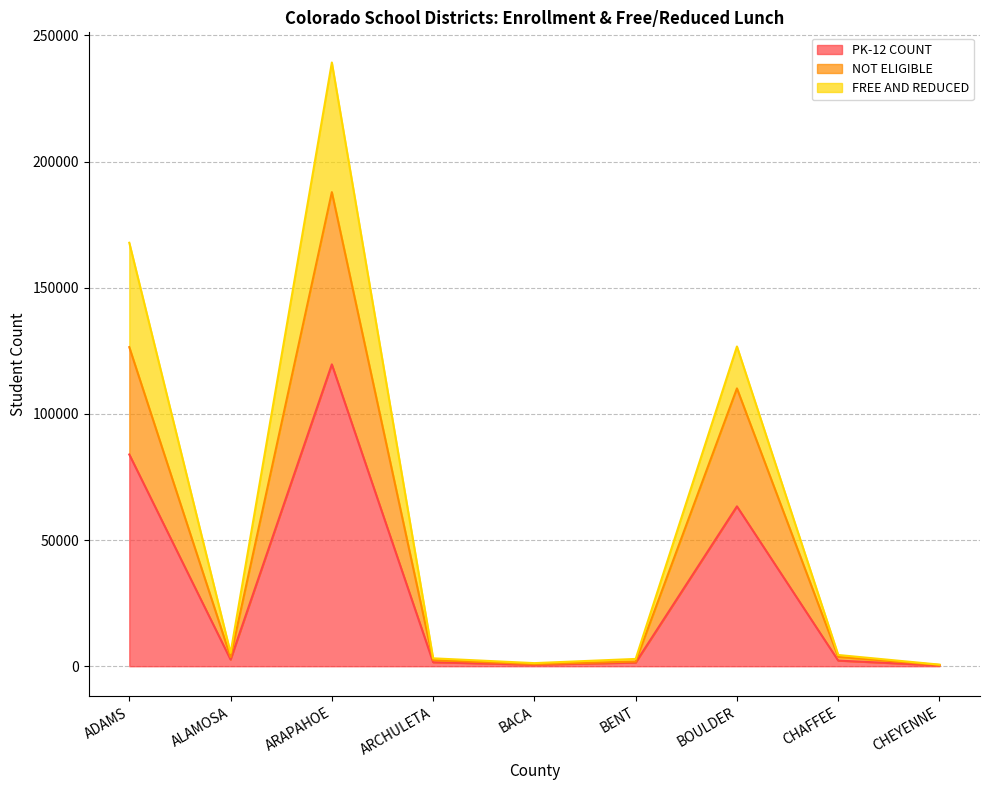

Which category has the highest value in the PK-12 COUNT series?

ARAPAHOE